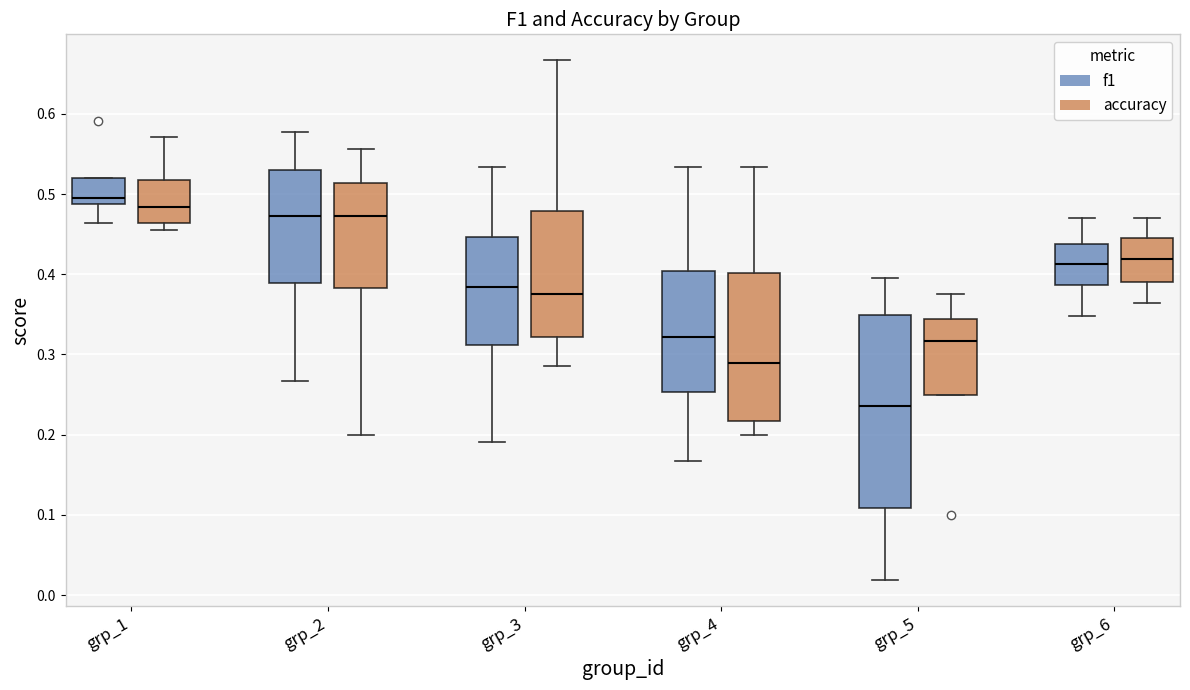

Reading left to right, transcribe this box plot: for each box, give where its median line is, the range the box spans, and where its two whiskers end, as read against the y-axis. The values are not printed on the chart, so give them approximately, as read against the axis.

grp_1 (f1): median 0.50, box 0.49 to 0.52, whiskers 0.46 to 0.52
grp_1 (accuracy): median 0.48, box 0.46 to 0.52, whiskers 0.45 to 0.57
grp_2 (f1): median 0.47, box 0.39 to 0.53, whiskers 0.27 to 0.58
grp_2 (accuracy): median 0.47, box 0.38 to 0.51, whiskers 0.20 to 0.56
grp_3 (f1): median 0.38, box 0.31 to 0.45, whiskers 0.19 to 0.53
grp_3 (accuracy): median 0.38, box 0.32 to 0.48, whiskers 0.29 to 0.67
grp_4 (f1): median 0.32, box 0.25 to 0.40, whiskers 0.17 to 0.53
grp_4 (accuracy): median 0.29, box 0.22 to 0.40, whiskers 0.20 to 0.53
grp_5 (f1): median 0.24, box 0.11 to 0.35, whiskers 0.02 to 0.39
grp_5 (accuracy): median 0.32, box 0.25 to 0.34, whiskers 0.25 to 0.38
grp_6 (f1): median 0.41, box 0.39 to 0.44, whiskers 0.35 to 0.47
grp_6 (accuracy): median 0.42, box 0.39 to 0.45, whiskers 0.36 to 0.47